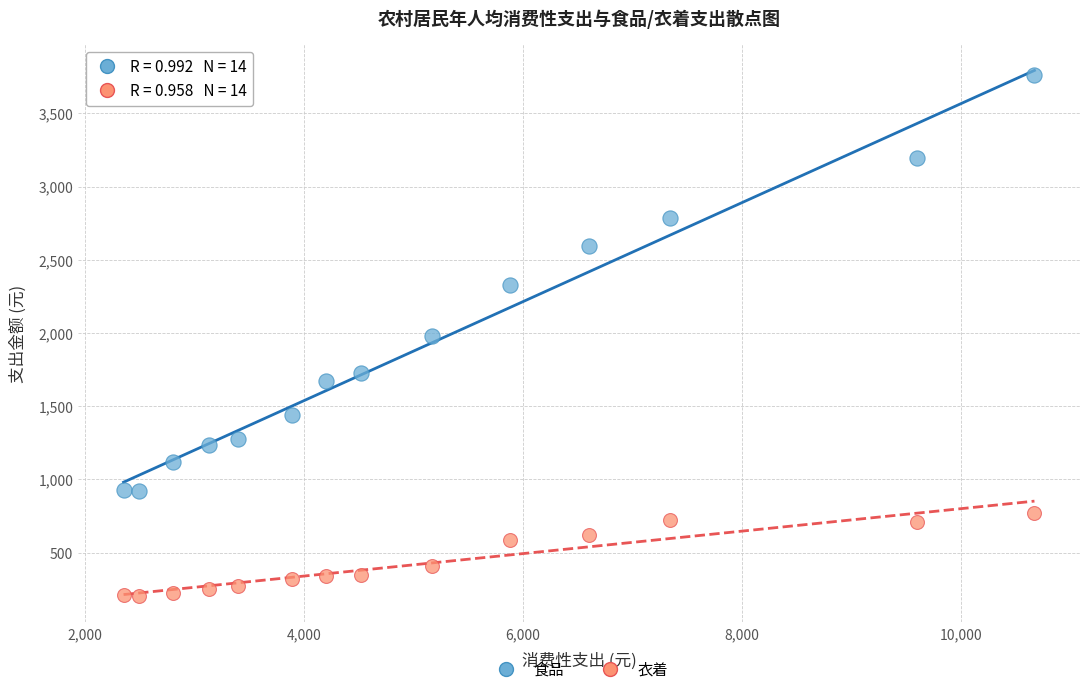

What is the X range (max minus min) for the scatter plot?

8319.7